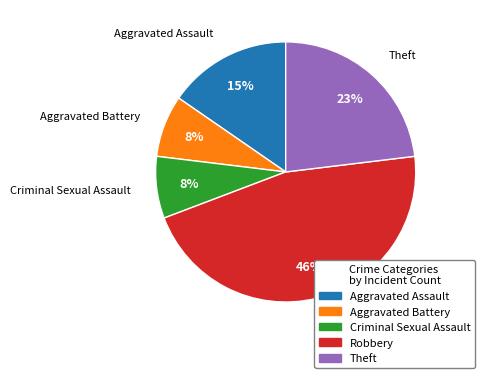

Does Aggravated Battery account for over 50% of the chart?

No